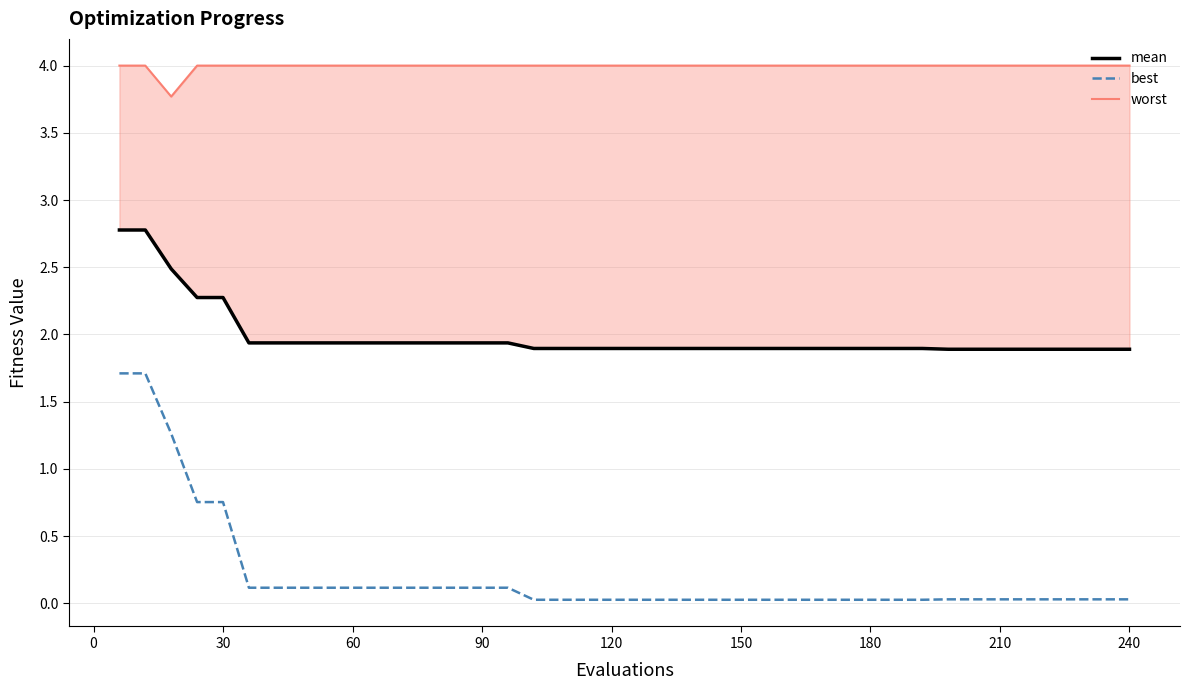

What is the average value of the mean series?

2.0